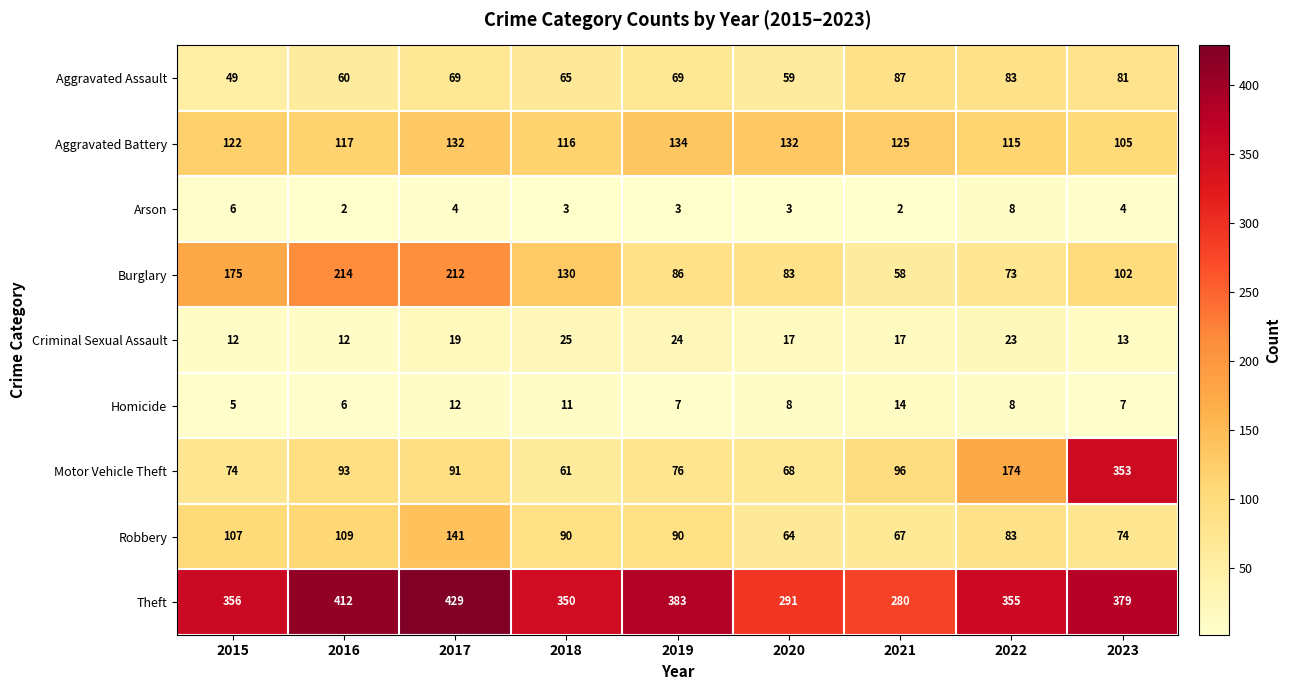

What is the difference between the second highest and second lowest values in the Homicide series?

6